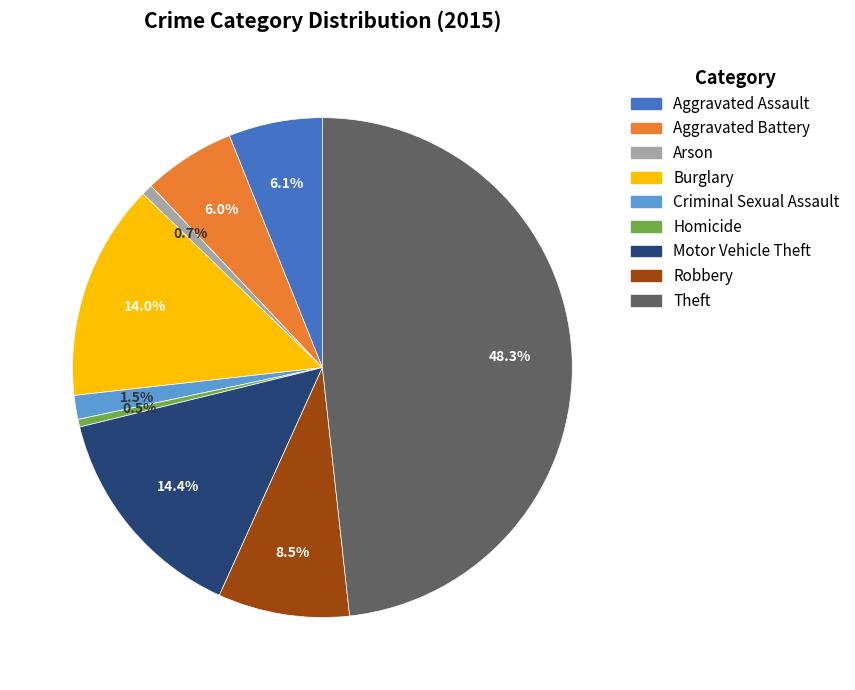

How many slices are in this pie chart?

9